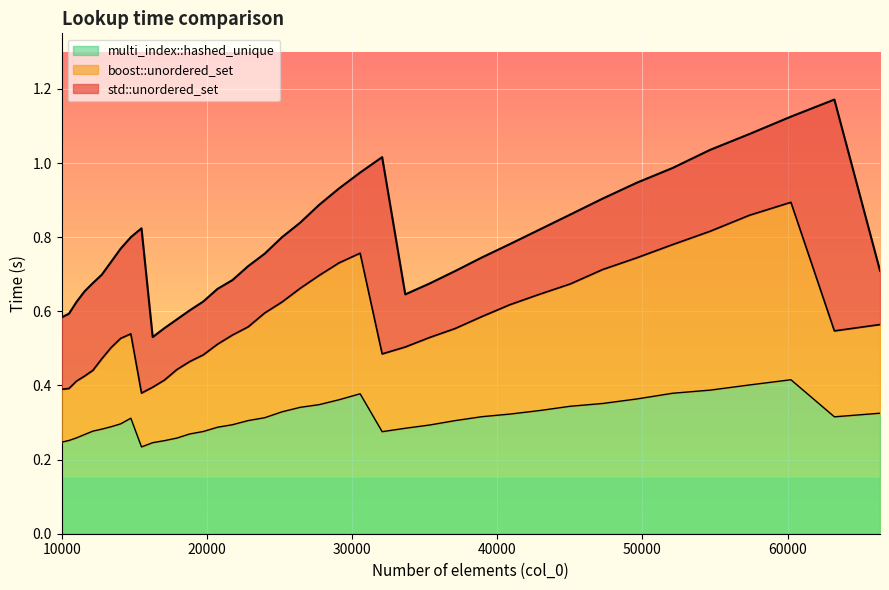

List the series in order of their overall mean, lowest first.

multi_index::hashed_unique, boost::unordered_set, std::unordered_set